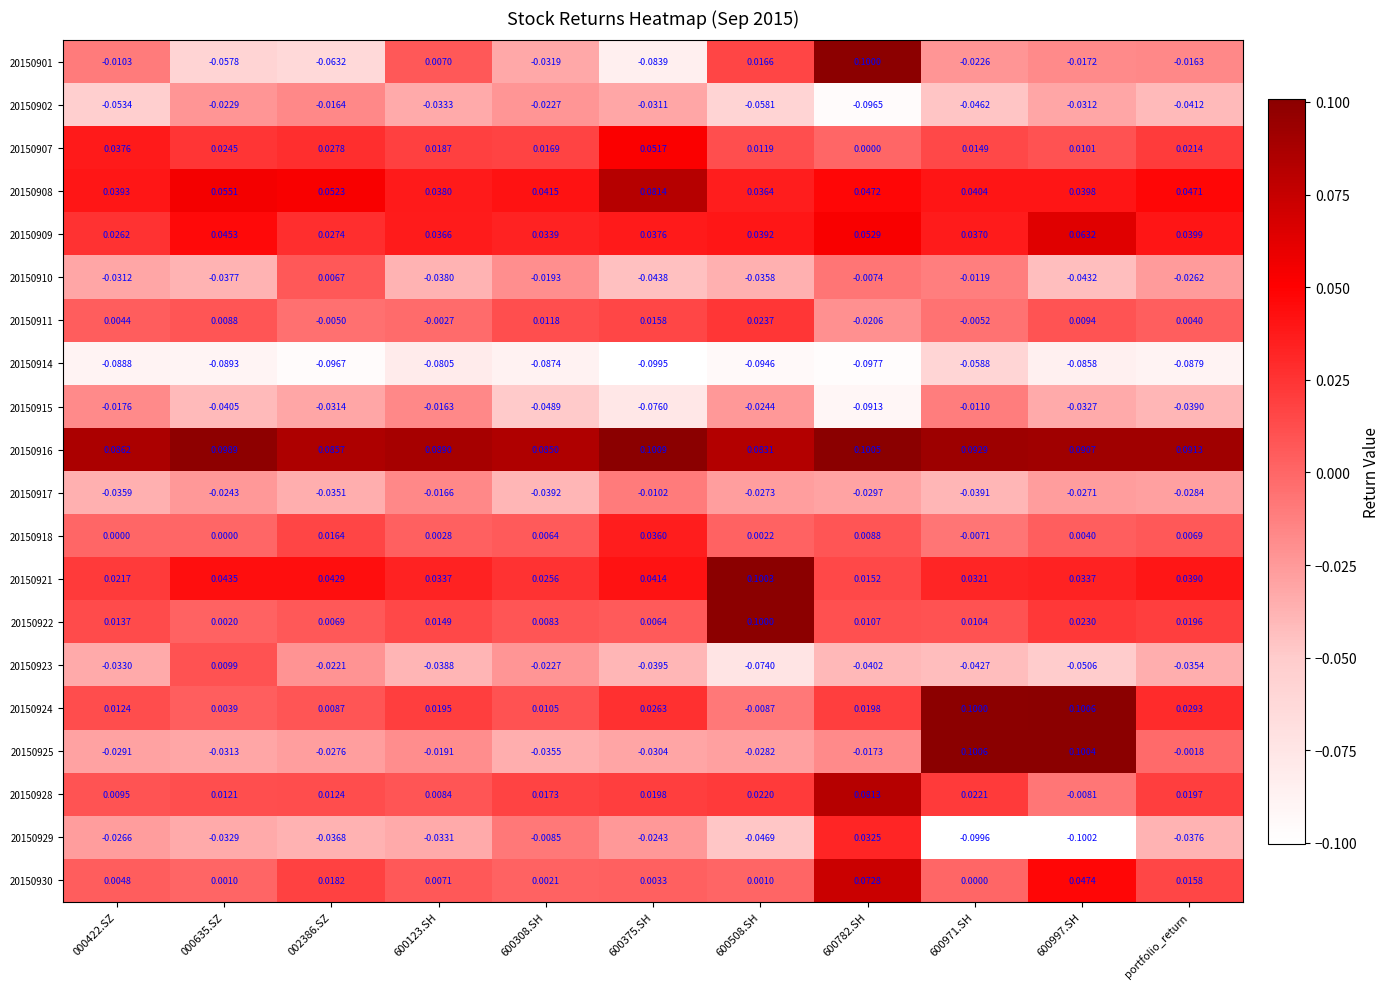

Is the value of 20150901 at 600308.SH greater than the value of 20150916 at portfolio_return?

No